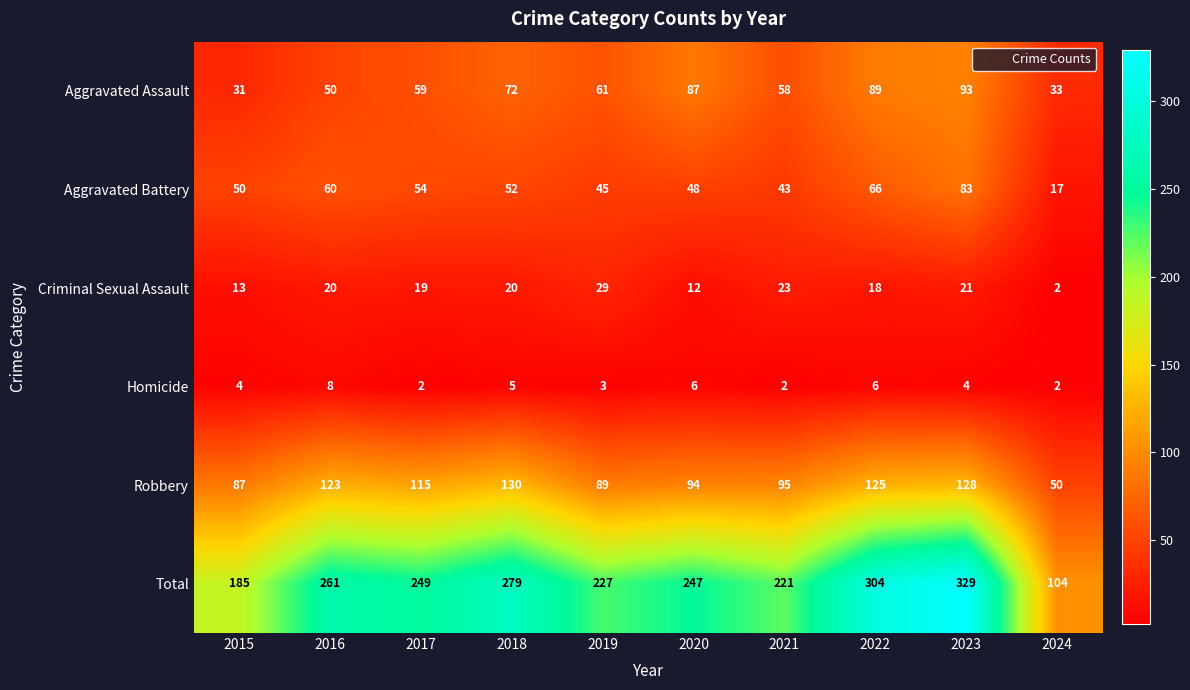

What is the difference between the highest and lowest values at 2020?

241